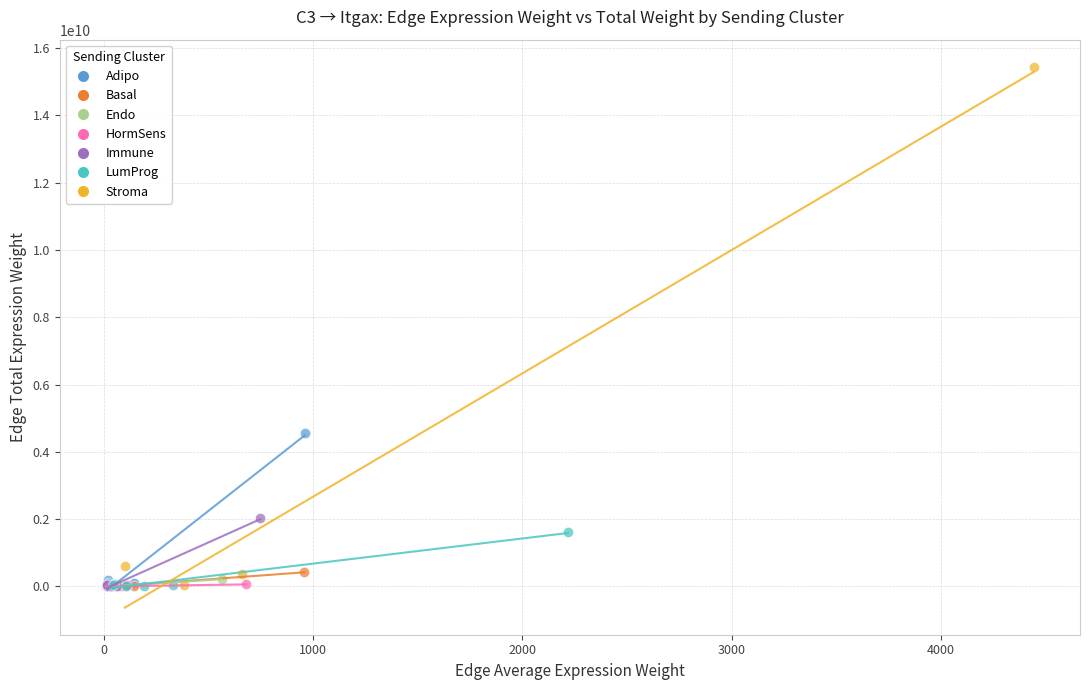

Which series contains the highest Y value?

Stroma